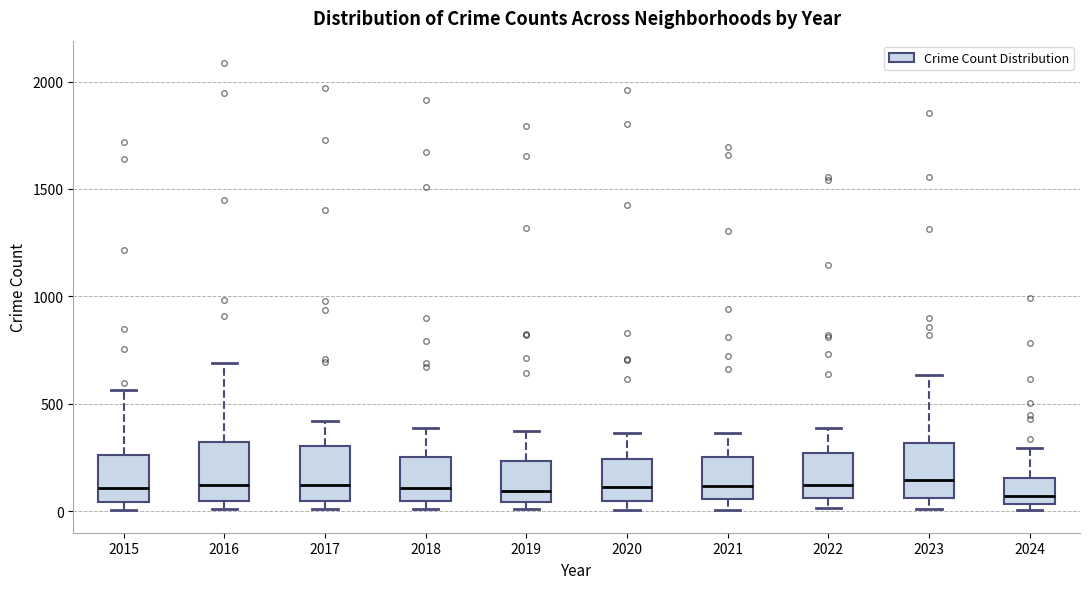

Where does the upper whisker of the box at x = 2018 end on the y-axis? The values are not printed on the chart, so give them approximately, as read against the axis.

400